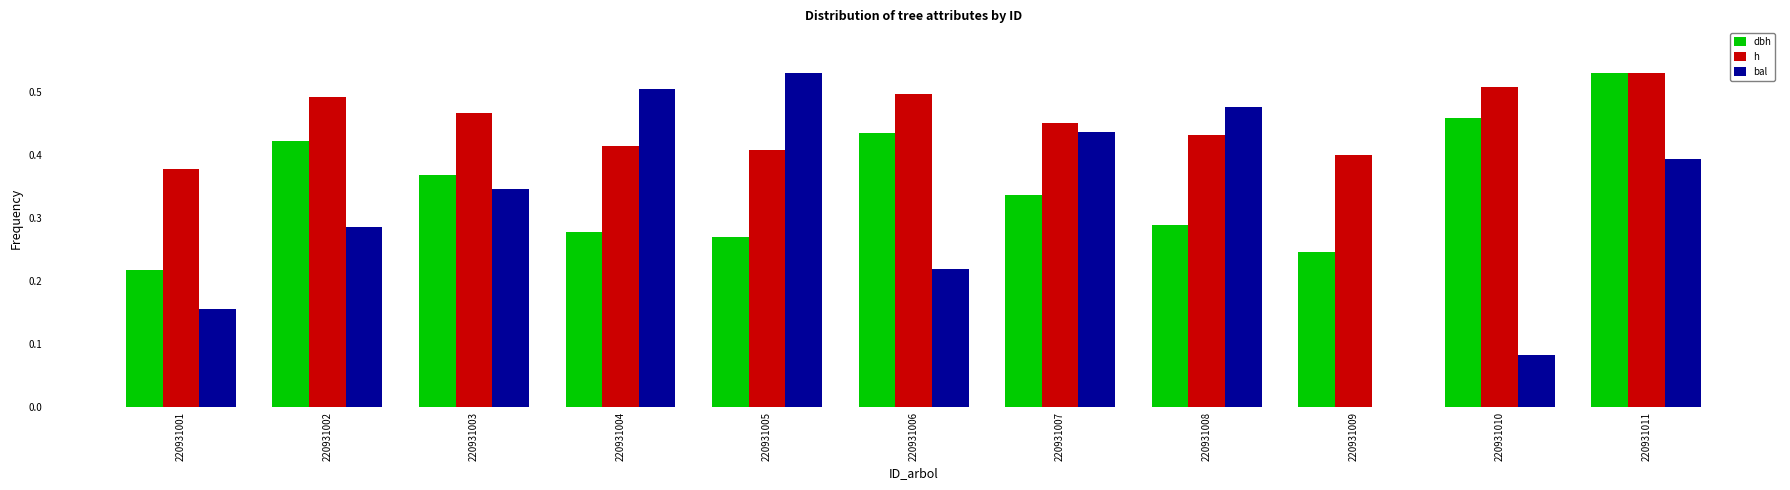

At which category is the sum across all series the highest?

220931011